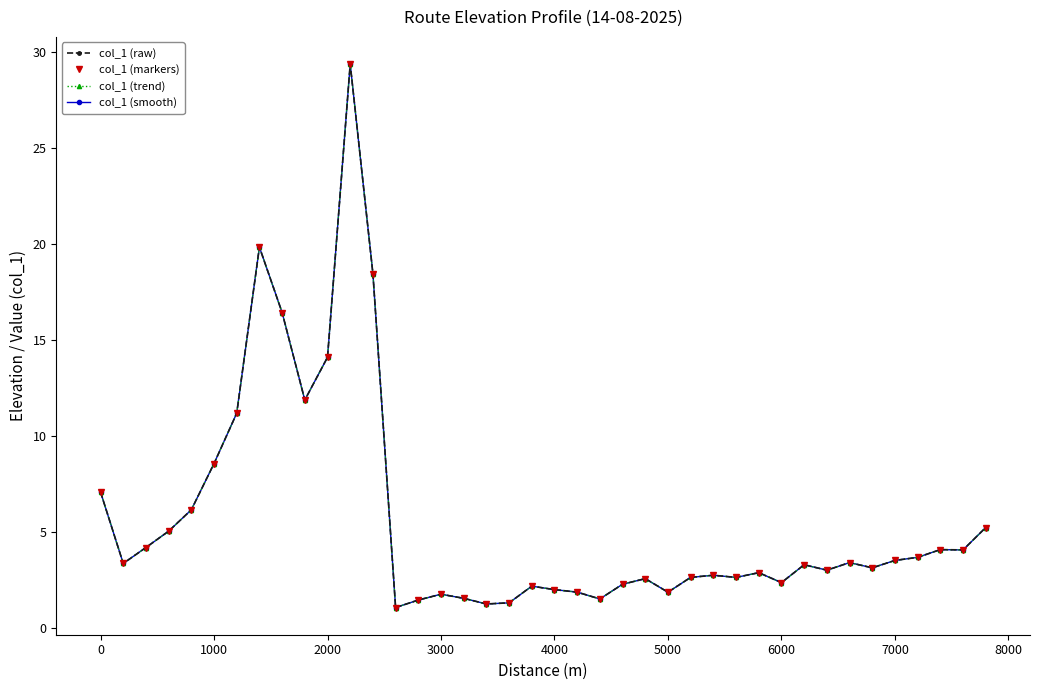

What is the sum of all col_1 (raw) values?

225.8